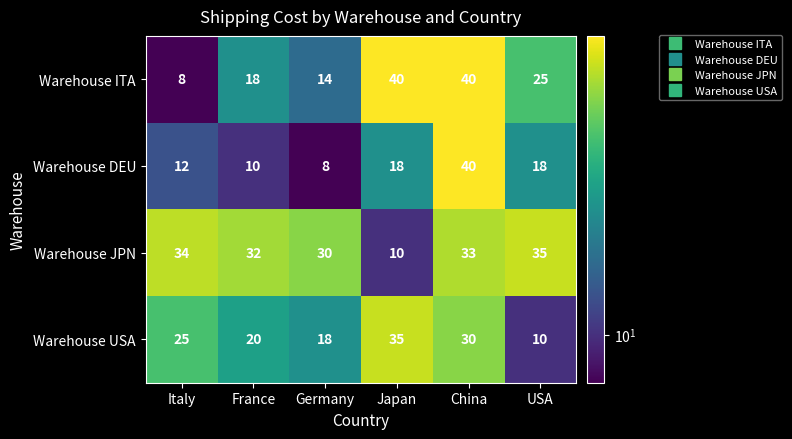

At how many categories does at least one series exceed 9?

6